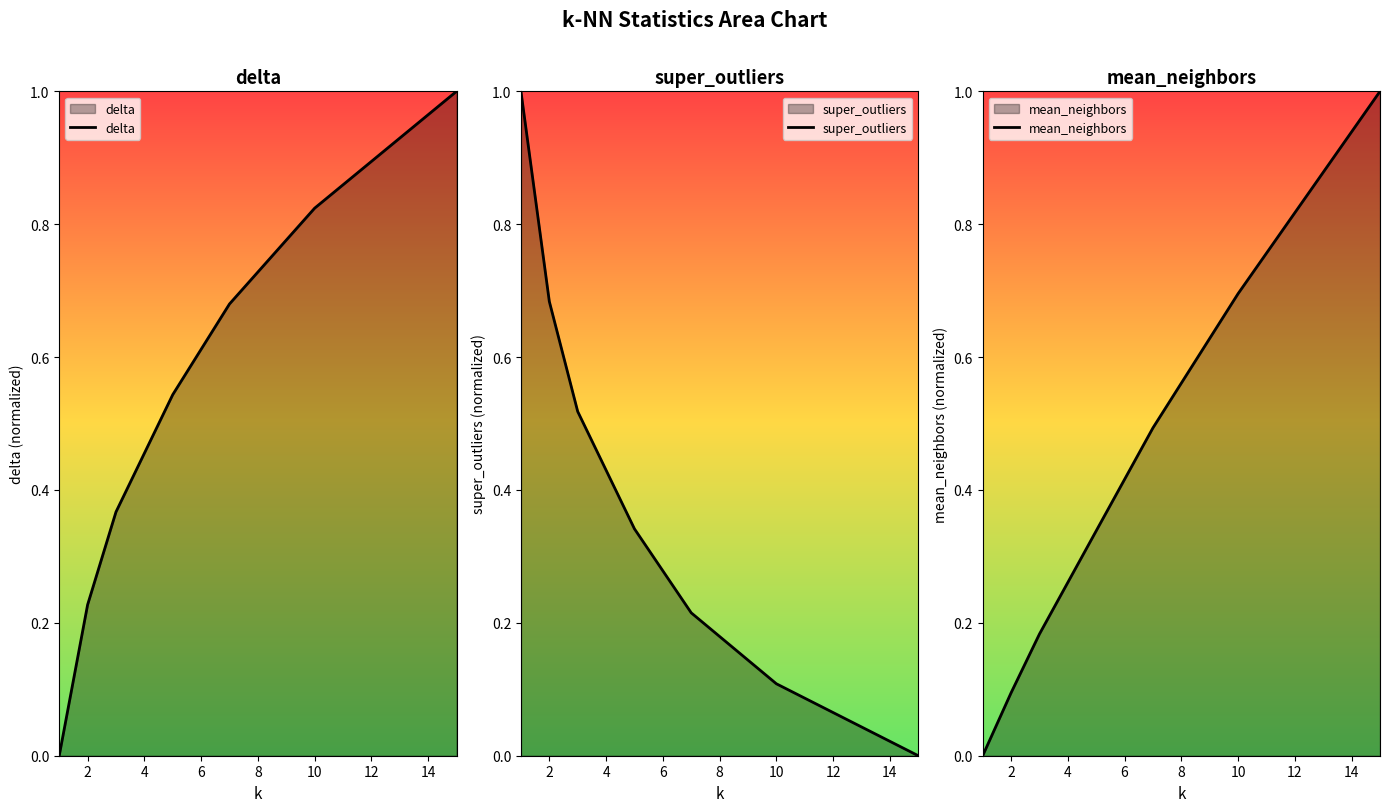

The value of delta at 2 is 0.1. True or false?

False